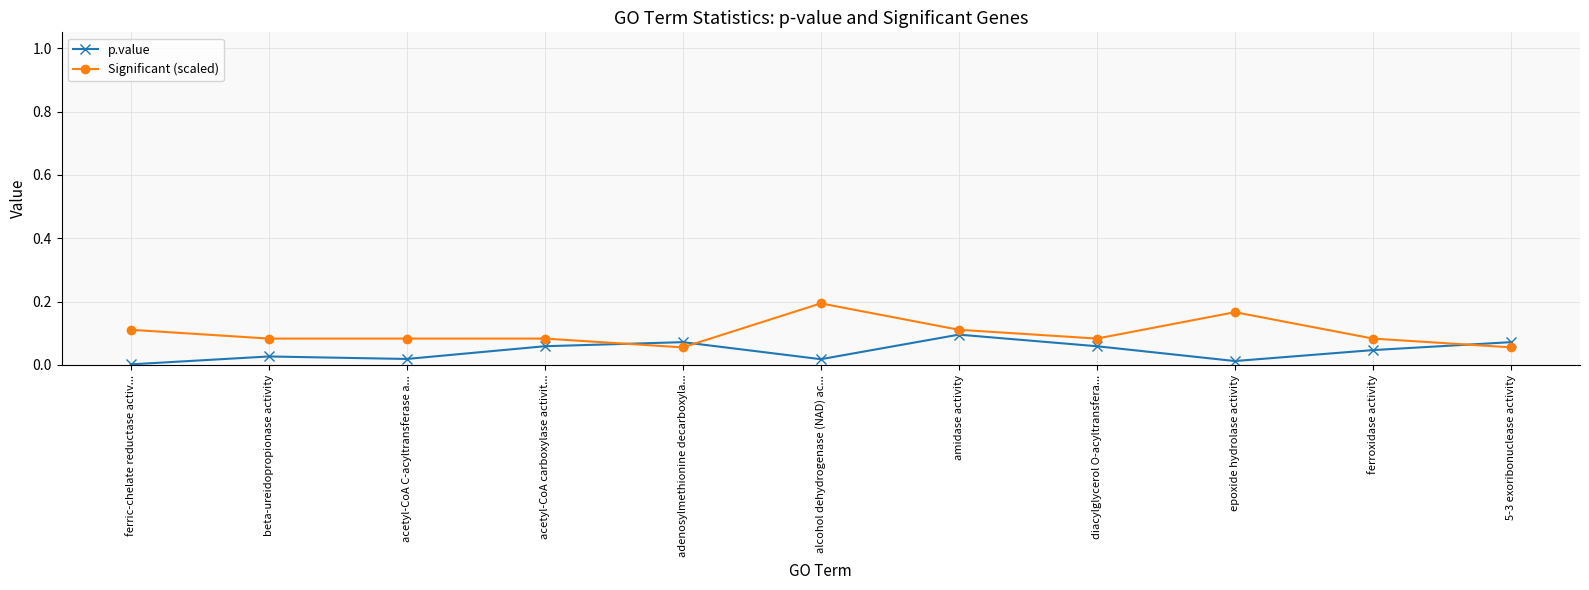

Is the value of p.value at alcohol dehydrogenase (NAD) ac... greater than the value of Significant (scaled) at diacylglycerol O-acyltransfera...?

No